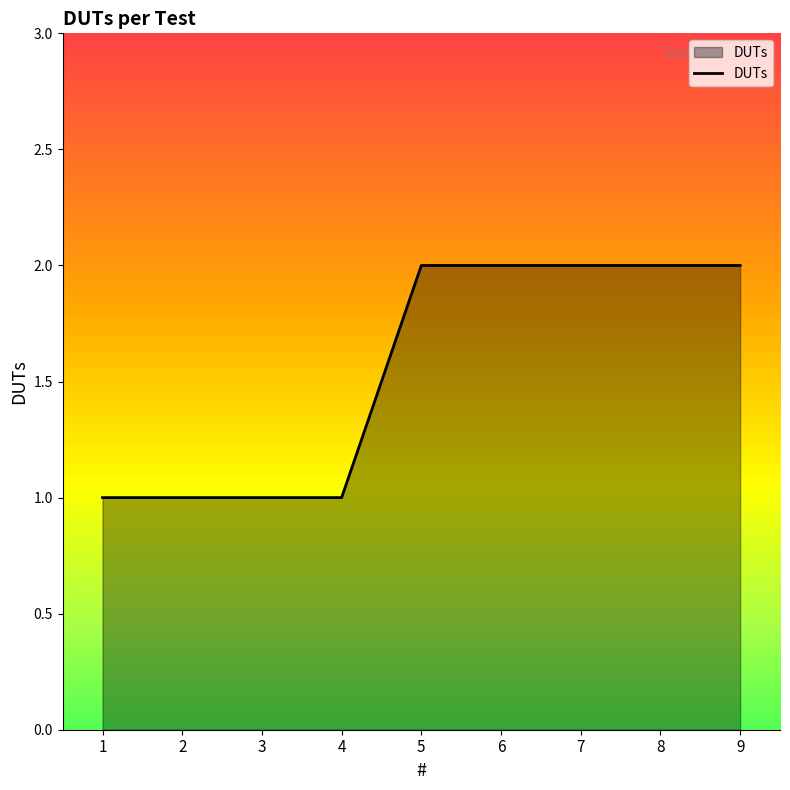

What is the ratio of the value at 2 to the value at 4?

1.0